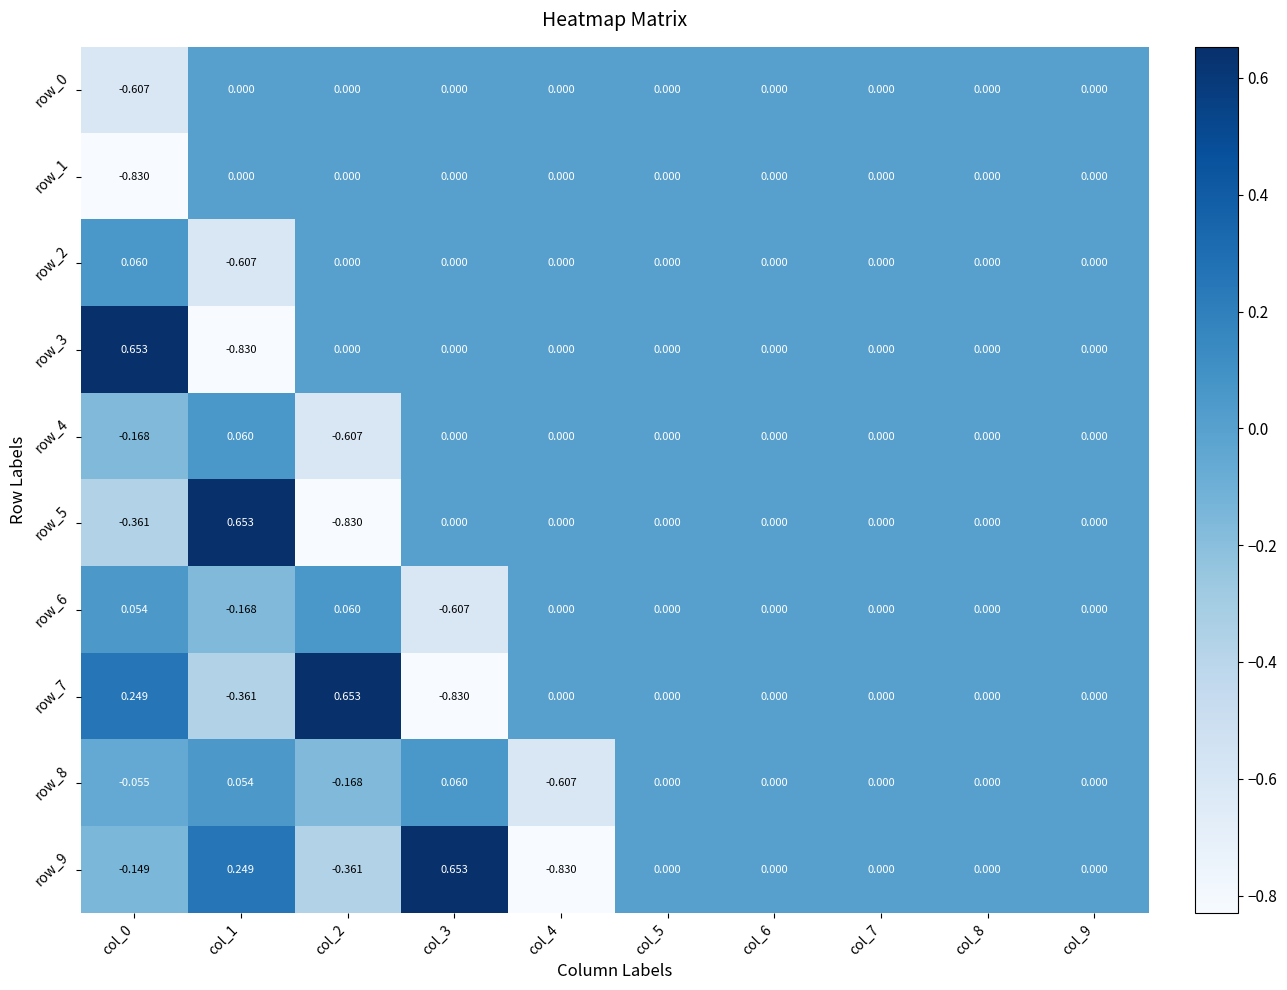

Reading right to left, extract all data points from this chart.

row_0: col_9=0.0	col_8=0.0	col_7=0.0	col_6=0.0	col_5=0.0	col_4=0.0	col_3=0.0	col_2=0.0	col_1=0.0	col_0=-0.6
row_1: col_9=0.0	col_8=0.0	col_7=0.0	col_6=0.0	col_5=0.0	col_4=0.0	col_3=0.0	col_2=0.0	col_1=0.0	col_0=-0.8
row_2: col_9=0.0	col_8=0.0	col_7=0.0	col_6=0.0	col_5=0.0	col_4=0.0	col_3=0.0	col_2=0.0	col_1=-0.6	col_0=0.1
row_3: col_9=0.0	col_8=0.0	col_7=0.0	col_6=0.0	col_5=0.0	col_4=0.0	col_3=0.0	col_2=0.0	col_1=-0.8	col_0=0.7
row_4: col_9=0.0	col_8=0.0	col_7=0.0	col_6=0.0	col_5=0.0	col_4=0.0	col_3=0.0	col_2=-0.6	col_1=0.1	col_0=-0.2
row_5: col_9=0.0	col_8=0.0	col_7=0.0	col_6=0.0	col_5=0.0	col_4=0.0	col_3=0.0	col_2=-0.8	col_1=0.7	col_0=-0.4
row_6: col_9=0.0	col_8=0.0	col_7=0.0	col_6=0.0	col_5=0.0	col_4=0.0	col_3=-0.6	col_2=0.1	col_1=-0.2	col_0=0.1
row_7: col_9=0.0	col_8=0.0	col_7=0.0	col_6=0.0	col_5=0.0	col_4=0.0	col_3=-0.8	col_2=0.7	col_1=-0.4	col_0=0.2
row_8: col_9=0.0	col_8=0.0	col_7=0.0	col_6=0.0	col_5=0.0	col_4=-0.6	col_3=0.1	col_2=-0.2	col_1=0.1	col_0=-0.1
row_9: col_9=0.0	col_8=0.0	col_7=0.0	col_6=0.0	col_5=0.0	col_4=-0.8	col_3=0.7	col_2=-0.4	col_1=0.2	col_0=-0.1